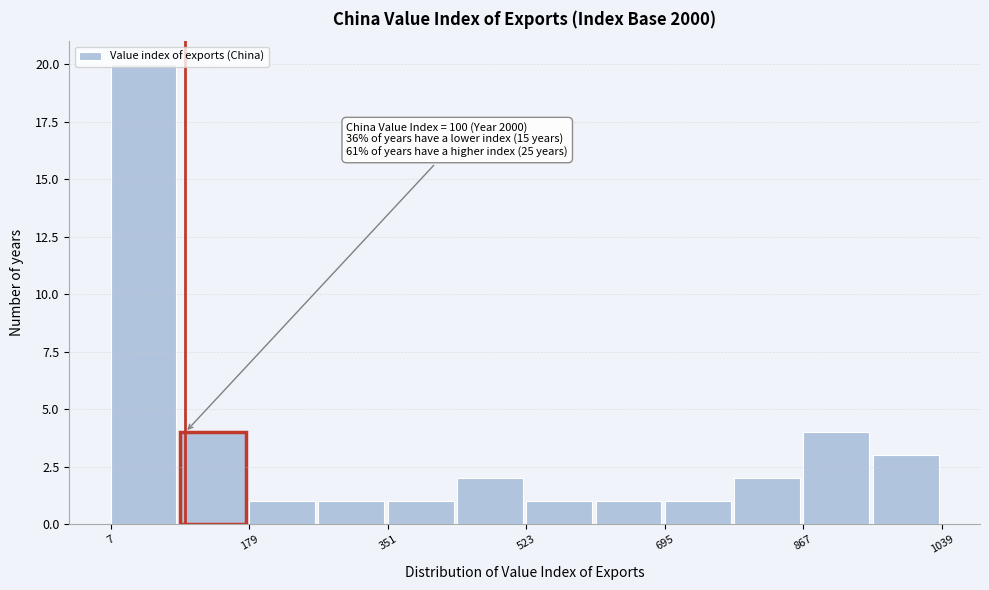

Over which range of the x-axis is the bar tallest?

0 to 100